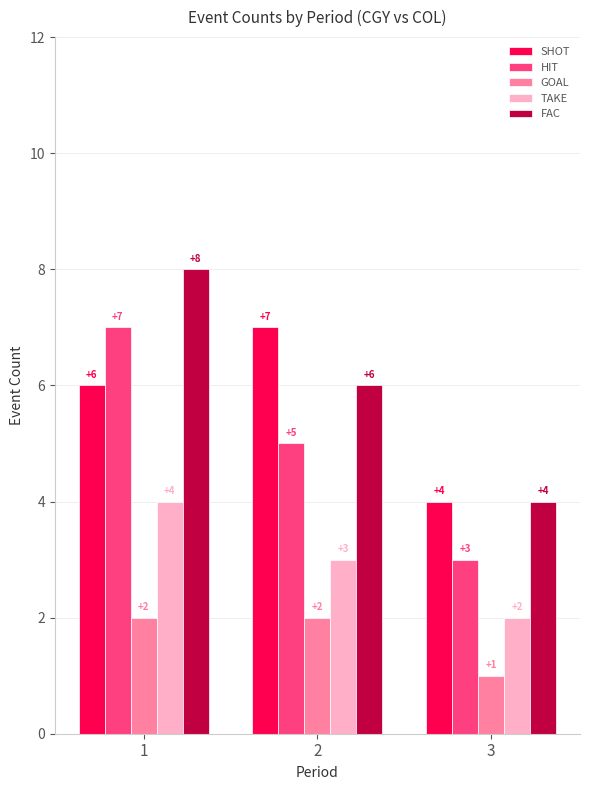

What is the difference between the SHOT values at 3 and 1?

2